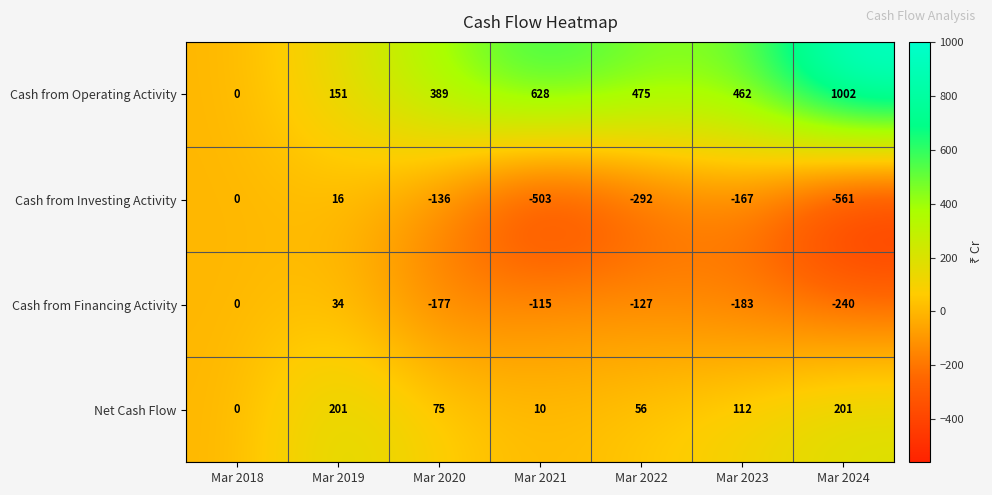

Which series has the largest total across all categories?

Cash from Operating Activity